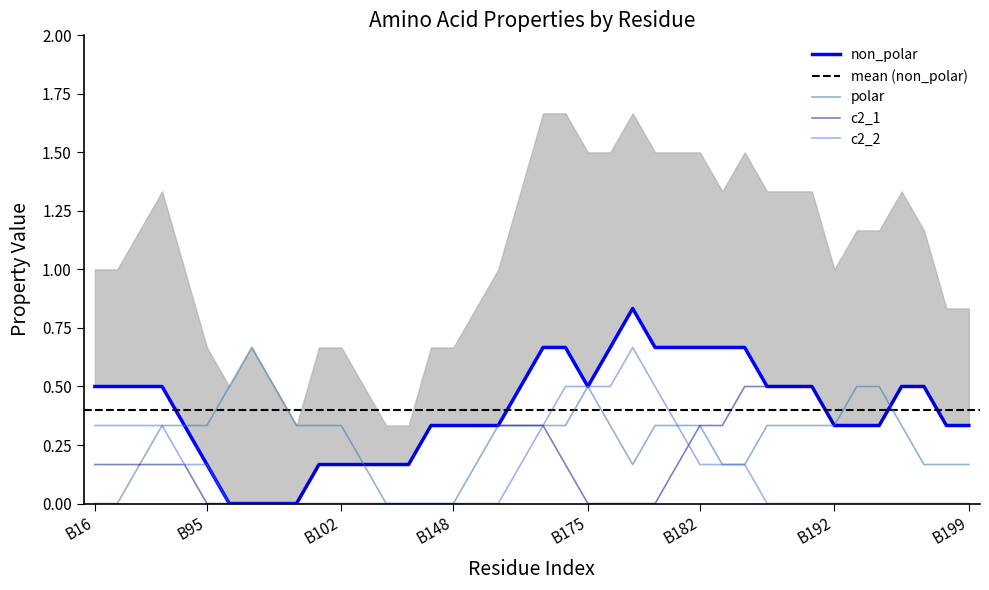

True or false: c2_1 has more than 0 interior local peaks.

True